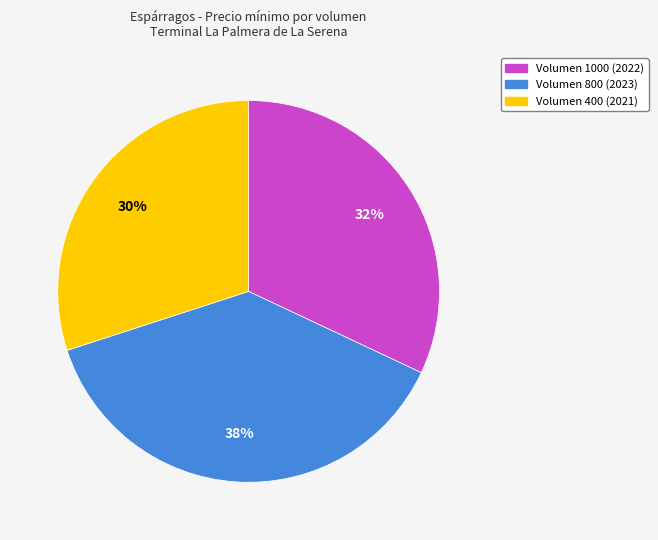

Count the number of slices in the pie.

3